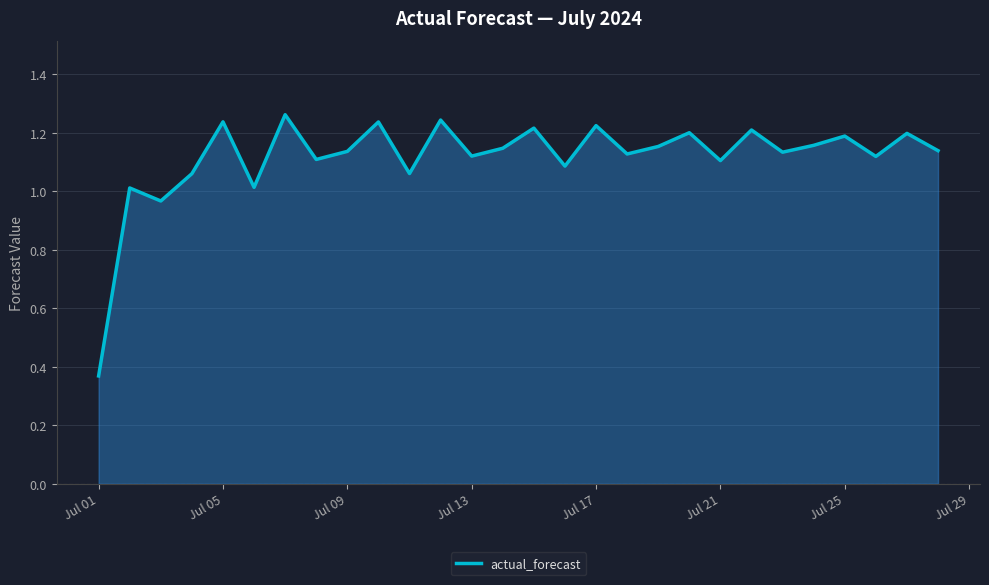

How many interior local peaks (higher than both neighbors) does the data have?

11